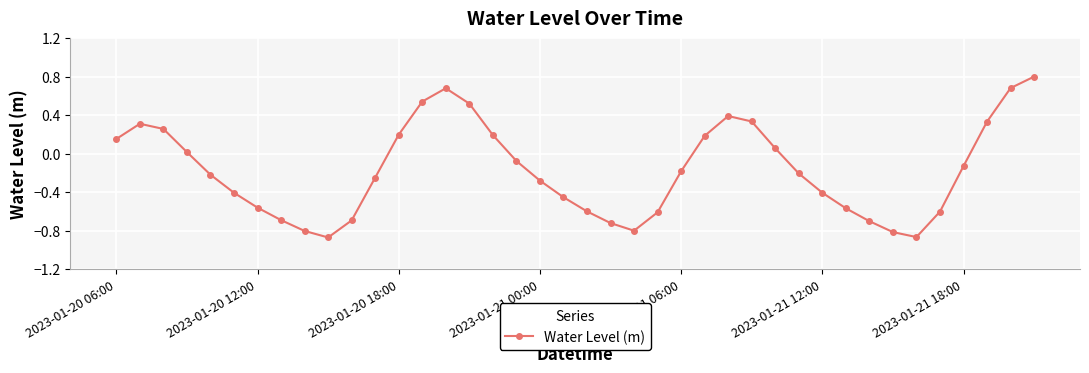

What is the difference between the maximum and minimum values?

1.7